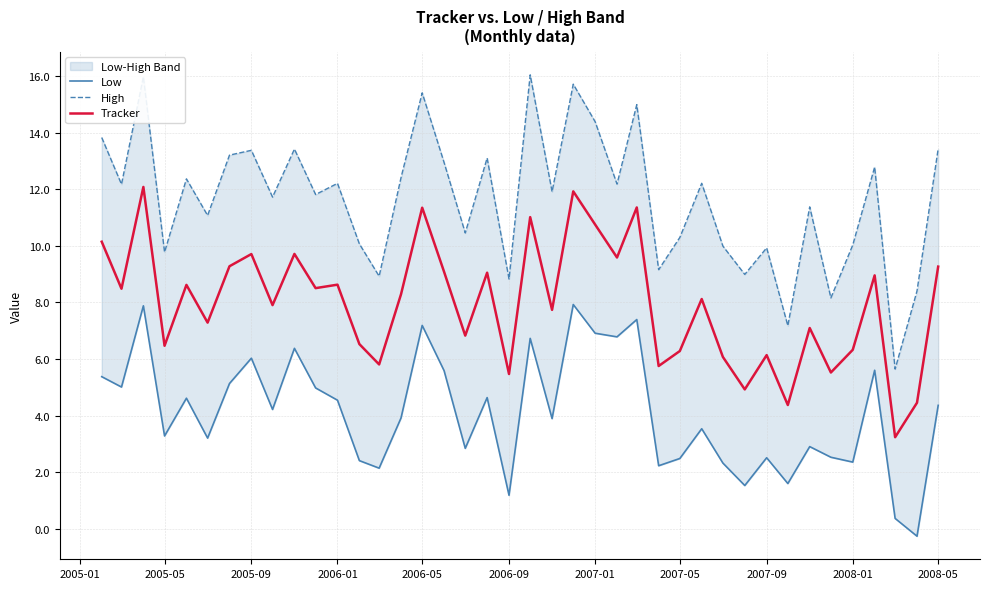

What is the lowest value of the Tracker series?

3.2